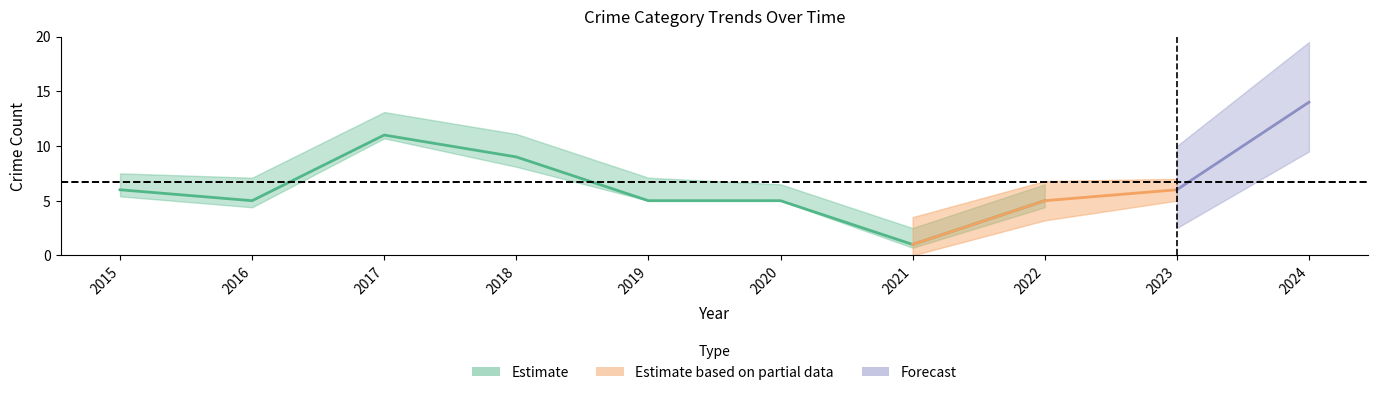

How many interior local valleys does the Aggravated Battery series have?

2